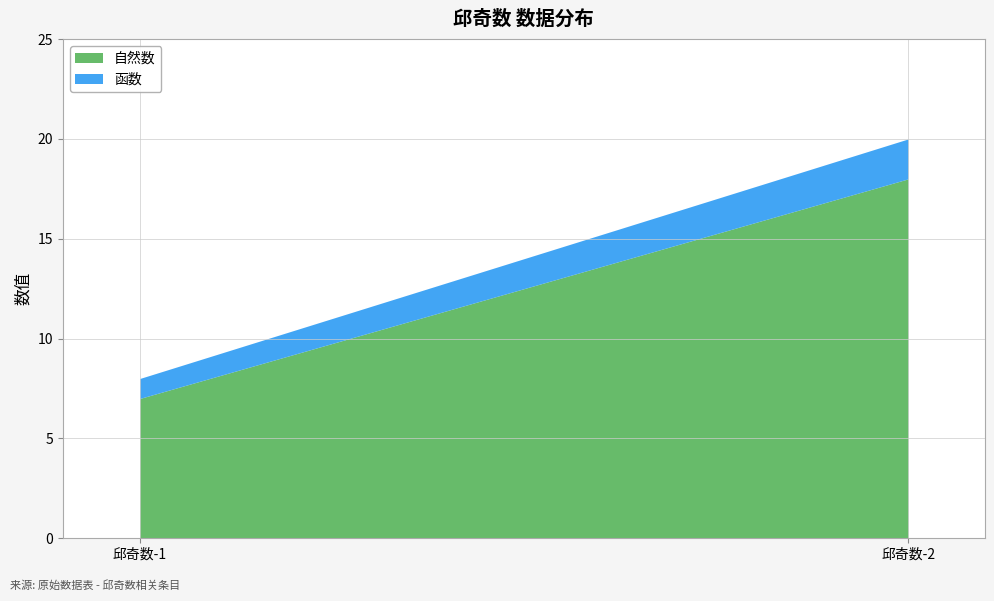

Rank the series by their maximum value, from lowest to highest.

函数, 自然数